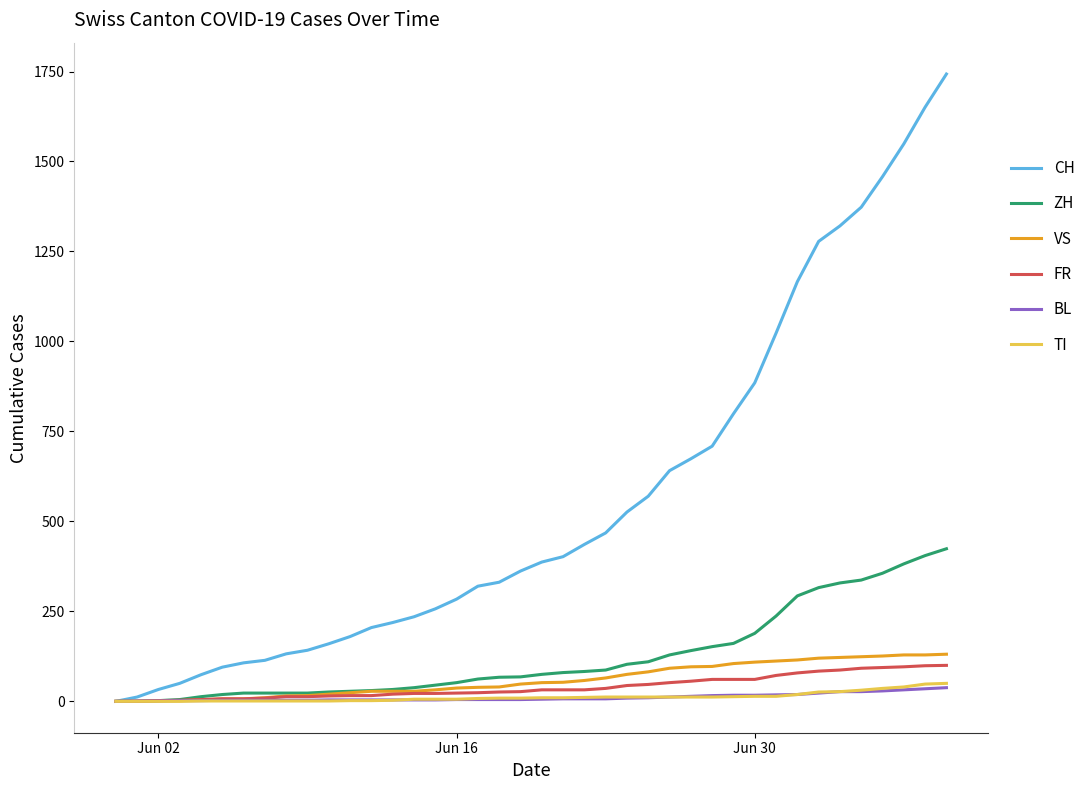

What is the maximum value shown in the chart?

1743